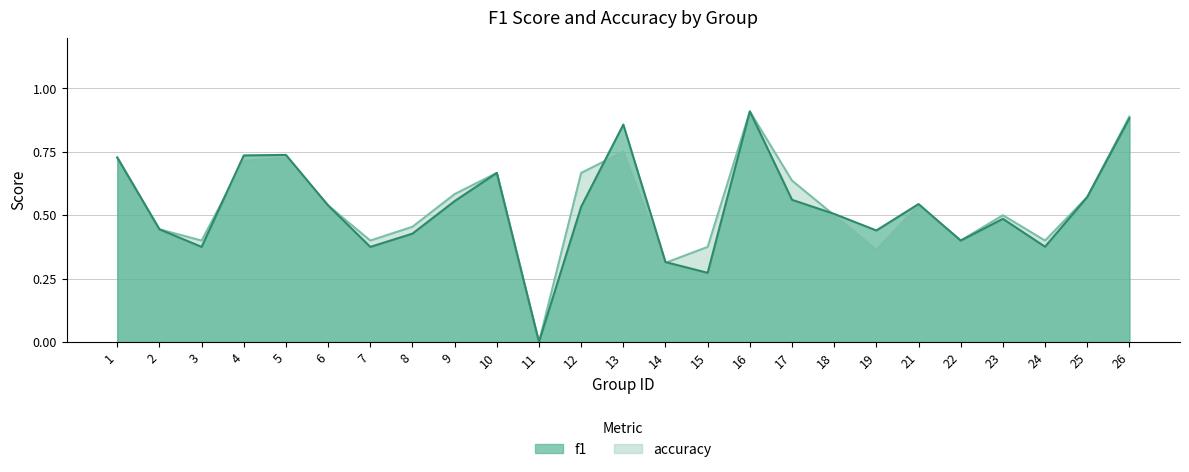

List the labels in order of accuracy value, smallest first.

11, 14, 19, 15, 3, 7, 22, 24, 2, 8, 18, 23, 6, 21, 25, 9, 17, 10, 12, 4, 1, 5, 13, 26, 16